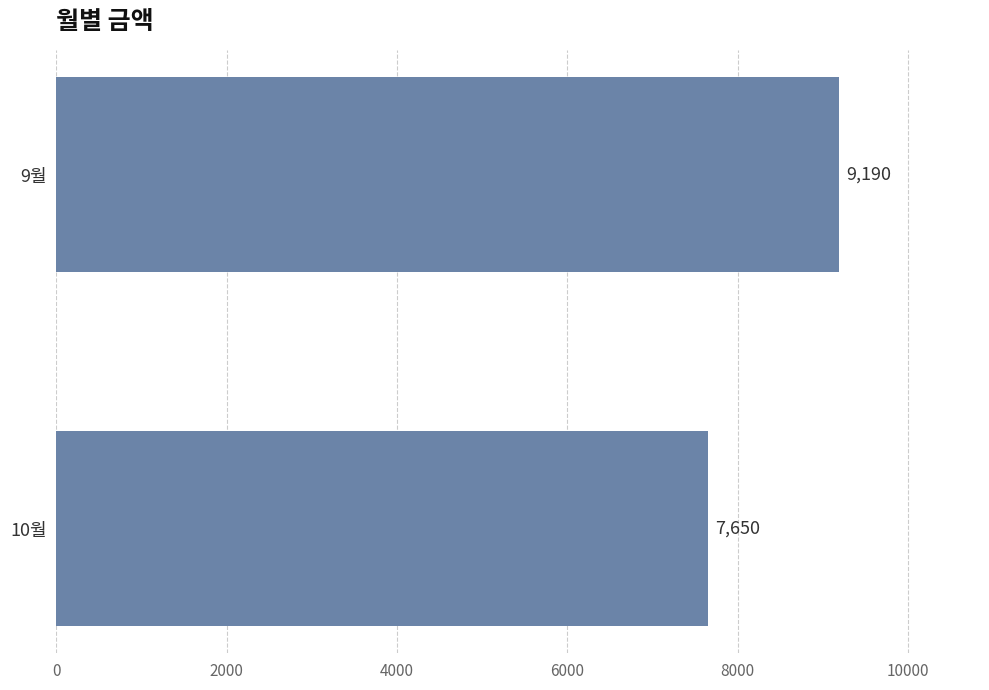

What is the label of the 2nd bar from the top?

10월